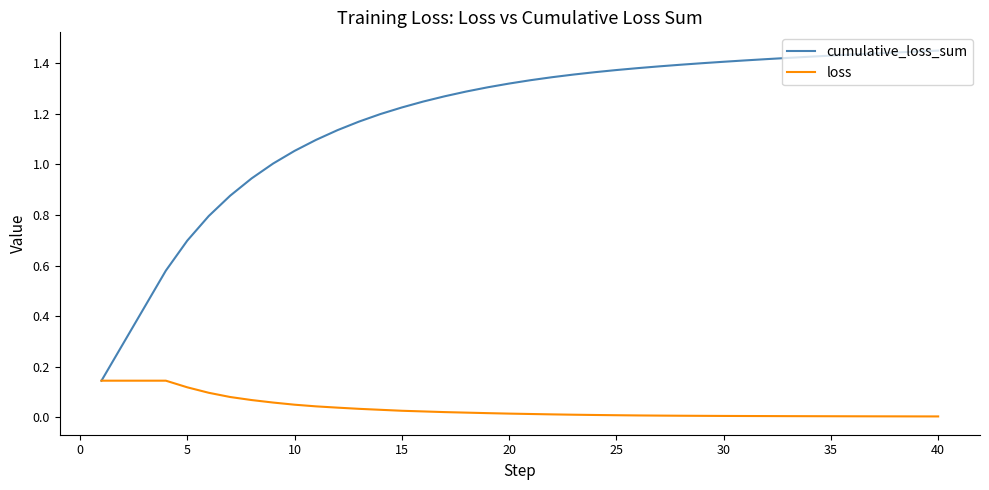

Is this an area chart (filled region under the line)?

No